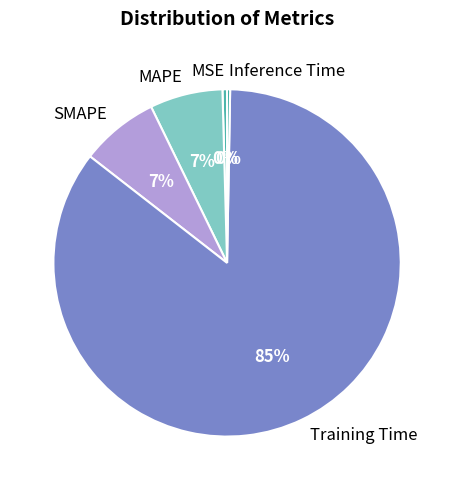

Does SMAPE account for over 50% of the chart?

No